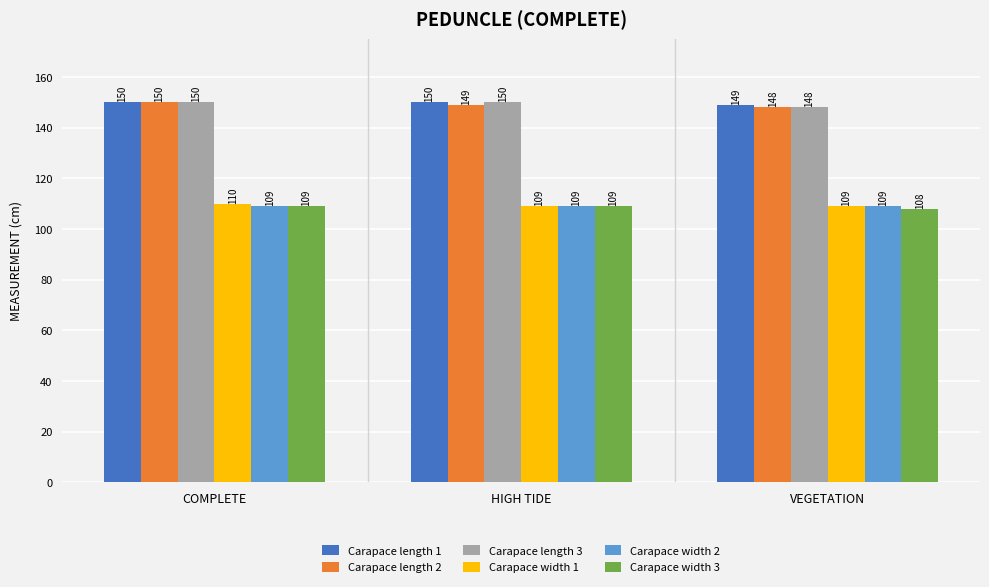

Is it true that Carapace length 1 equals 32 at VEGETATION?

False